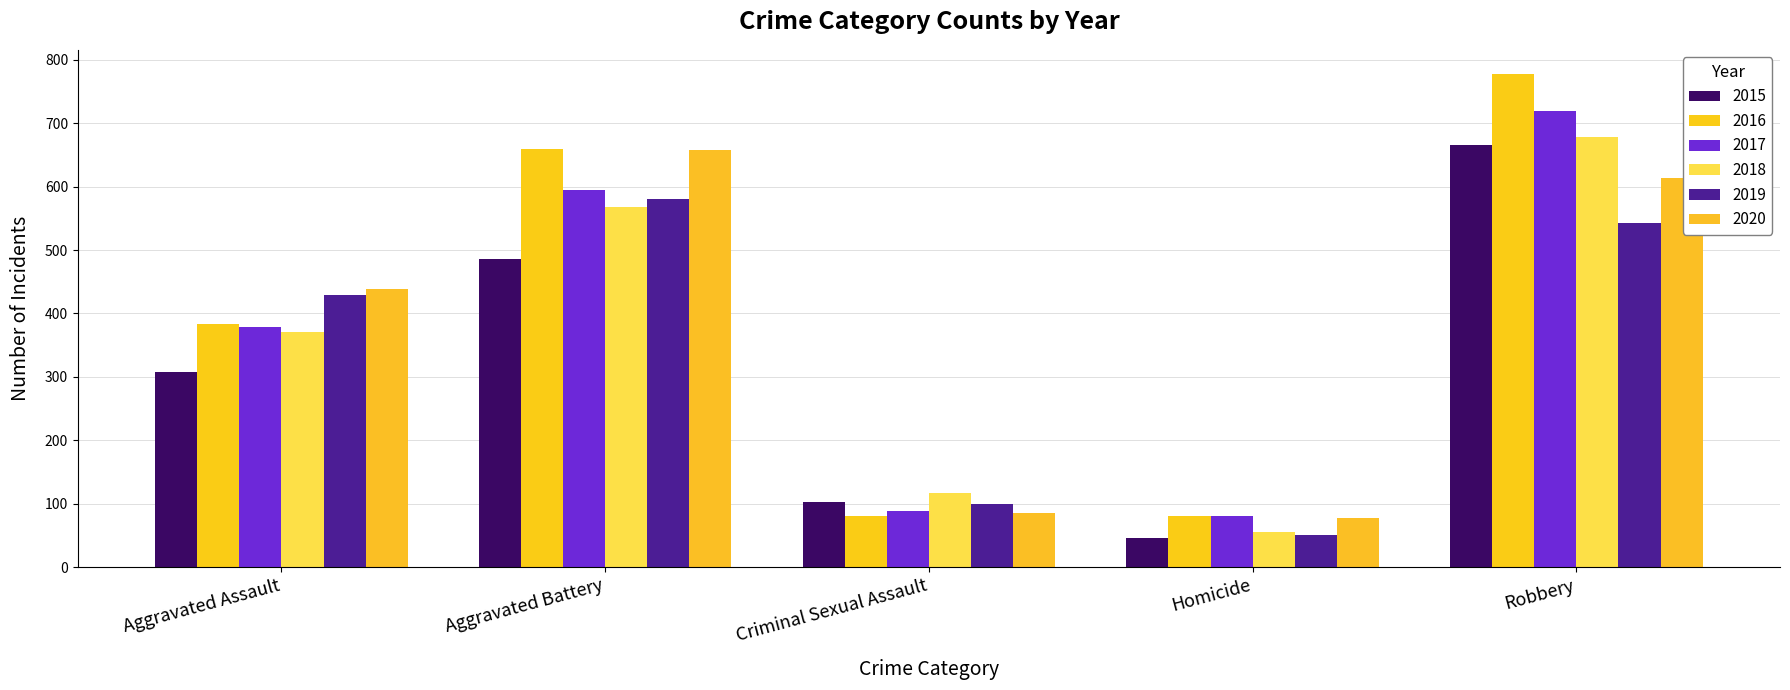

At which category does the chart reach its minimum across all series?

Homicide